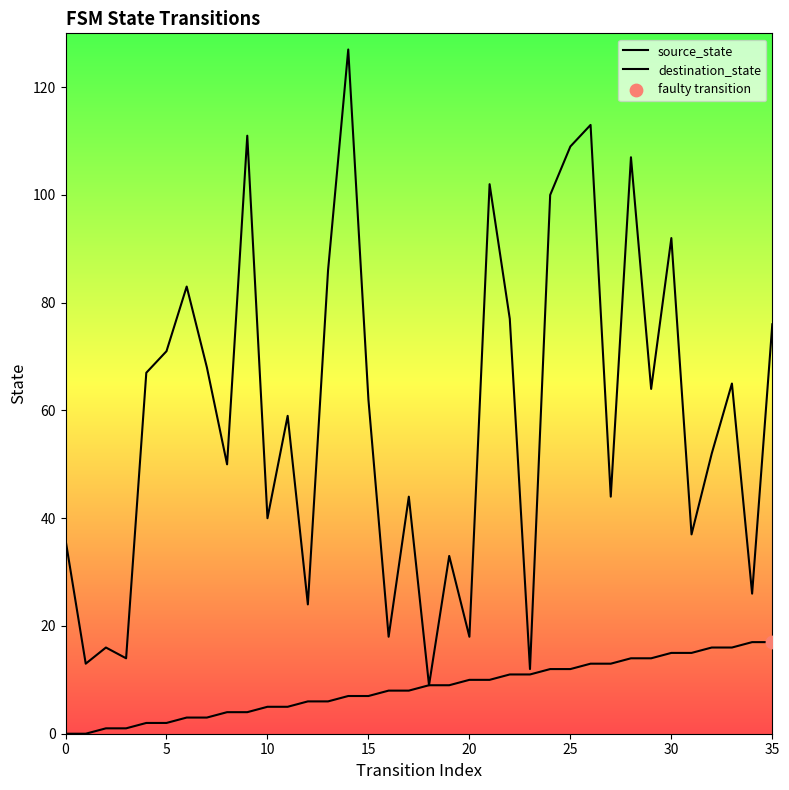

Which series contains the highest Y value?

destination_state